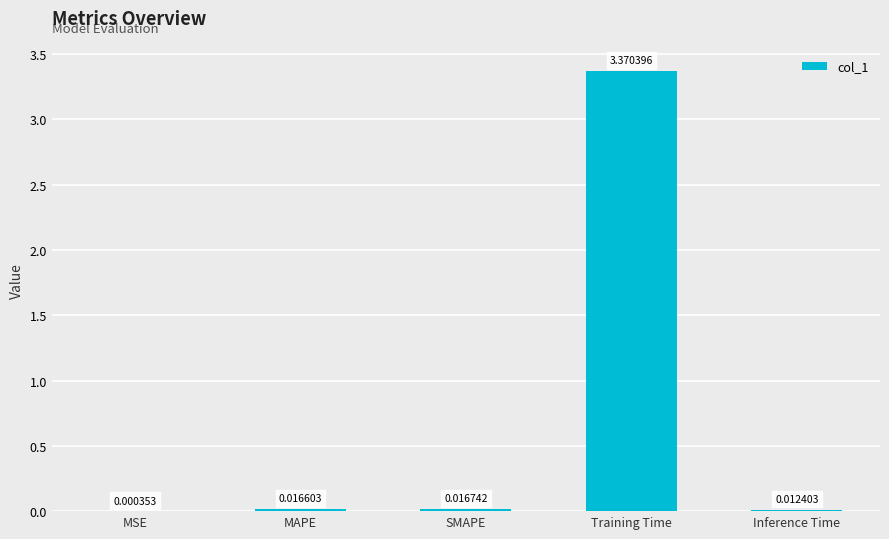

Which has a higher value, SMAPE or MSE?

SMAPE